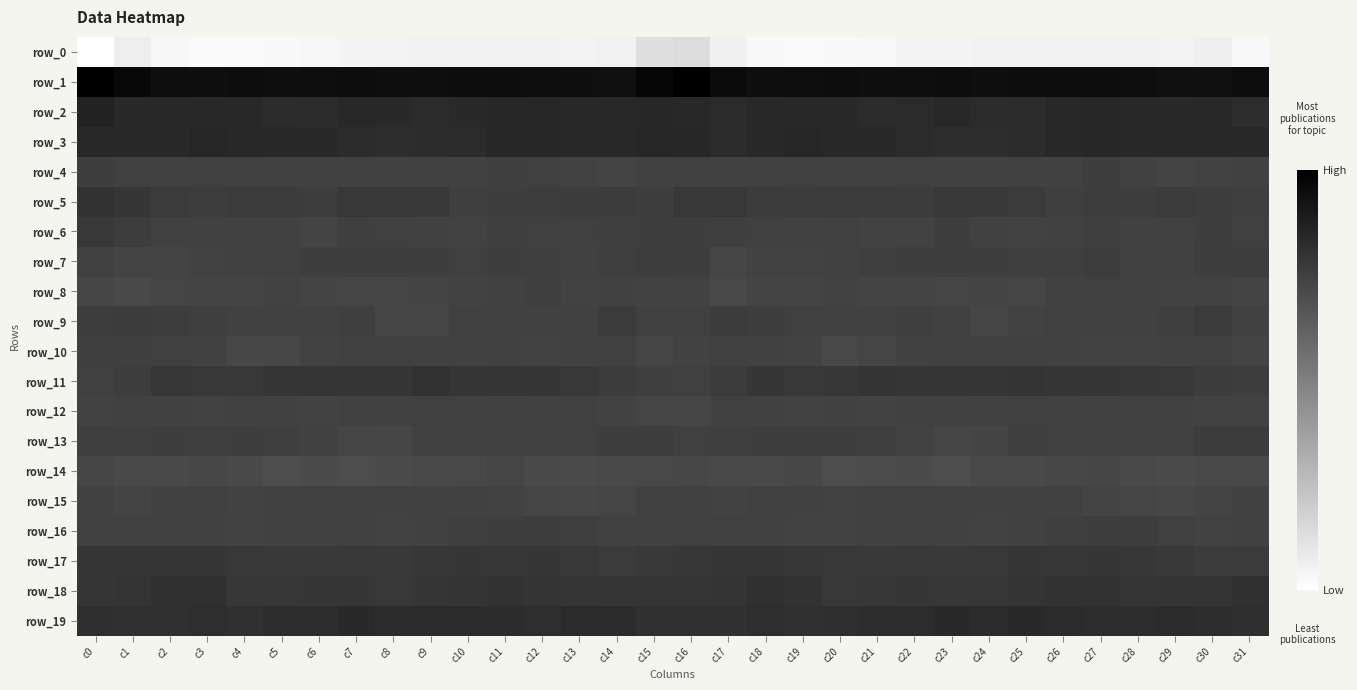

Reading right to left, what are all the values shown in this chart?

row_0: -210.1	-200.2	-204.0	-203.1	-202.5	-202.0	-203.6	-203.1	-205.7	-205.9	-209.9	-211.5	-212.4	-211.2	-201.6	-178.7	-181.9	-202.0	-204.0	-203.0	-201.7	-203.0	-203.1	-204.0	-205.7	-207.2	-210.8	-211.8	-212.5	-209.2	-199.1	-218.2
row_1: 49.6	45.3	47.3	48.6	50.2	50.6	49.6	48.1	49.8	49.4	47.8	49.5	49.2	47.9	52.7	63.8	58.2	46.2	47.4	49.4	50.5	50.3	49.1	48.2	50.3	48.5	48.4	49.7	48.1	49.0	54.9	65.0
row_2: 14.7	19.1	17.7	19.9	21.8	20.1	15.7	16.6	20.6	17.0	15.5	17.9	20.2	19.5	16.8	18.7	20.9	19.4	17.7	21.2	21.6	18.0	15.9	17.8	20.3	15.8	16.3	18.6	20.3	18.1	18.1	26.0
row_3: 19.4	19.7	19.2	20.5	21.8	18.6	16.0	14.6	14.9	16.7	20.1	19.4	22.4	19.4	17.3	20.9	22.3	19.5	19.5	21.1	21.3	17.1	15.9	14.2	15.6	18.2	19.8	20.2	22.3	17.5	18.3	20.5
row_4: -8.8	-9.7	-10.5	-8.1	-4.5	-7.7	-7.1	-7.4	-8.1	-6.7	-8.0	-7.5	-6.2	-7.9	-7.6	-6.3	-7.0	-10.5	-9.9	-6.1	-5.5	-8.1	-6.3	-8.4	-7.1	-7.1	-8.1	-6.8	-6.3	-8.5	-6.1	-4.0
row_5: -5.1	-3.1	-0.9	-3.1	-3.2	-5.3	-1.1	2.9	2.7	-2.1	-2.4	-0.6	-2.0	-2.1	2.0	0.9	-3.6	-2.0	-1.4	-3.3	-3.7	-5.3	1.8	2.8	1.4	-2.9	-1.7	-0.9	-2.9	-0.3	4.3	7.7
row_6: -6.8	-4.3	-6.2	-7.2	-4.7	-8.7	-9.6	-8.0	-4.6	-9.7	-10.1	-6.8	-8.0	-6.0	-5.5	-3.9	-4.5	-4.9	-6.8	-6.4	-5.4	-10.2	-8.7	-6.8	-5.8	-10.9	-8.6	-7.0	-7.8	-5.8	-3.2	2.1
row_7: -2.5	-4.3	-7.0	-6.8	-3.3	-5.8	-5.6	-4.1	-3.7	-3.9	-5.4	-8.5	-9.9	-9.7	-11.4	-4.5	-3.0	-5.3	-7.8	-4.9	-4.0	-6.3	-4.6	-3.8	-3.8	-4.2	-6.8	-9.0	-10.0	-10.4	-11.1	-8.5
row_8: -10.8	-9.4	-9.6	-7.1	-6.7	-9.1	-11.3	-11.0	-11.9	-10.9	-10.6	-10.0	-10.9	-10.7	-15.6	-10.1	-9.9	-8.7	-9.8	-5.6	-7.7	-10.2	-10.8	-11.5	-11.6	-10.9	-10.1	-10.9	-10.4	-12.1	-16.2	-13.2
row_9: -8.2	-0.9	-5.1	-8.0	-8.5	-6.7	-9.4	-12.9	-7.4	-5.6	-8.5	-9.1	-5.8	-4.7	-2.3	-6.3	-6.0	-1.1	-7.1	-8.2	-7.8	-6.9	-11.4	-11.7	-5.4	-7.0	-9.1	-8.1	-5.5	-2.8	-2.4	-3.4
row_10: -11.2	-9.0	-8.3	-9.7	-9.4	-8.6	-8.0	-7.1	-6.0	-8.4	-12.4	-14.9	-10.2	-7.3	-6.6	-9.6	-12.4	-9.1	-8.6	-9.9	-8.7	-8.5	-7.8	-6.4	-6.6	-10.2	-13.6	-13.9	-8.4	-6.8	-5.6	-5.5
row_11: -4.3	-2.3	1.0	3.8	6.0	5.1	7.2	5.9	4.5	5.1	6.7	3.3	1.2	4.3	-0.7	-6.1	-5.8	-1.6	2.2	4.7	6.1	5.2	7.5	5.0	4.6	5.9	5.9	2.0	2.4	3.8	-2.8	-6.3
row_12: -9.6	-10.0	-7.1	-6.8	-7.5	-6.4	-6.2	-7.1	-6.8	-8.3	-9.8	-7.6	-9.6	-9.1	-8.8	-13.0	-12.3	-9.6	-6.2	-7.1	-7.1	-6.6	-6.3	-7.4	-6.8	-9.5	-8.9	-7.9	-9.7	-8.3	-8.4	-10.0
row_13: -1.9	-2.5	-6.0	-6.9	-6.0	-6.4	-5.6	-10.9	-12.9	-9.3	-5.1	-4.2	-4.7	-4.6	-5.6	-5.8	-2.9	-3.9	-6.8	-6.2	-6.1	-5.9	-7.2	-12.6	-12.0	-7.1	-4.9	-4.1	-4.8	-4.5	-5.6	-4.8
row_14: -16.6	-16.0	-18.5	-17.9	-12.7	-14.4	-16.2	-16.9	-20.5	-19.0	-20.2	-20.4	-14.4	-16.2	-17.5	-14.4	-14.7	-16.9	-19.0	-16.0	-12.2	-15.6	-16.3	-18.3	-20.6	-18.8	-21.4	-17.9	-14.0	-17.3	-16.6	-13.1
row_15: -8.9	-10.8	-14.1	-12.2	-10.6	-8.8	-8.9	-7.6	-8.3	-8.2	-8.8	-9.2	-7.4	-6.3	-10.0	-7.1	-7.9	-11.8	-14.2	-11.5	-10.0	-8.5	-8.7	-7.4	-8.7	-8.8	-8.7	-9.3	-6.2	-7.5	-10.3	-8.9
row_16: -8.6	-9.7	-6.7	-3.3	-3.7	-4.9	-7.1	-9.2	-8.5	-8.4	-8.8	-9.5	-9.5	-8.5	-6.3	-6.0	-8.1	-8.4	-5.8	-2.9	-4.6	-5.2	-8.5	-9.1	-8.2	-9.0	-8.8	-9.9	-9.0	-7.7	-6.1	-6.9
row_17: -0.9	-1.7	0.2	3.9	5.0	3.7	4.8	1.4	0.5	0.9	0.3	0.8	3.4	5.1	4.9	3.6	0.5	-1.2	1.3	5.1	4.1	4.5	3.4	0.7	1.1	0.5	0.1	1.8	4.5	5.2	4.5	4.2
row_18: 9.6	6.4	6.5	5.3	8.0	7.7	7.0	3.7	3.5	4.4	4.1	2.9	7.5	10.8	7.2	5.8	6.1	5.9	6.0	6.4	8.4	7.3	6.0	2.7	4.6	4.2	3.6	3.9	10.3	9.0	6.9	4.8
row_19: 12.0	14.5	17.1	14.3	14.4	16.9	17.6	15.5	17.5	15.0	14.6	12.9	11.4	13.3	9.5	9.5	10.0	15.7	16.5	13.8	15.5	17.3	16.7	15.6	17.4	14.4	14.3	11.7	13.1	11.2	10.7	12.0